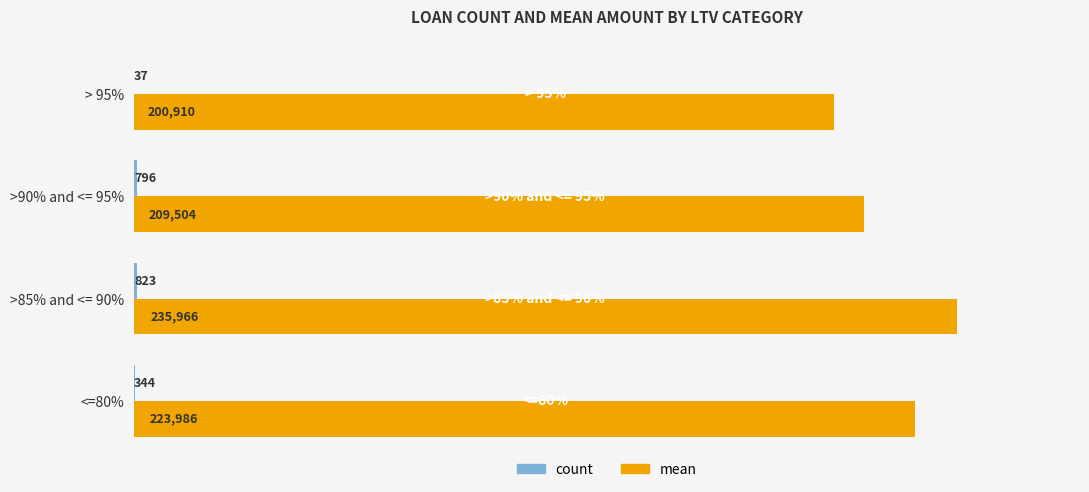

Which series changed the most between <=80% and > 95%?

mean